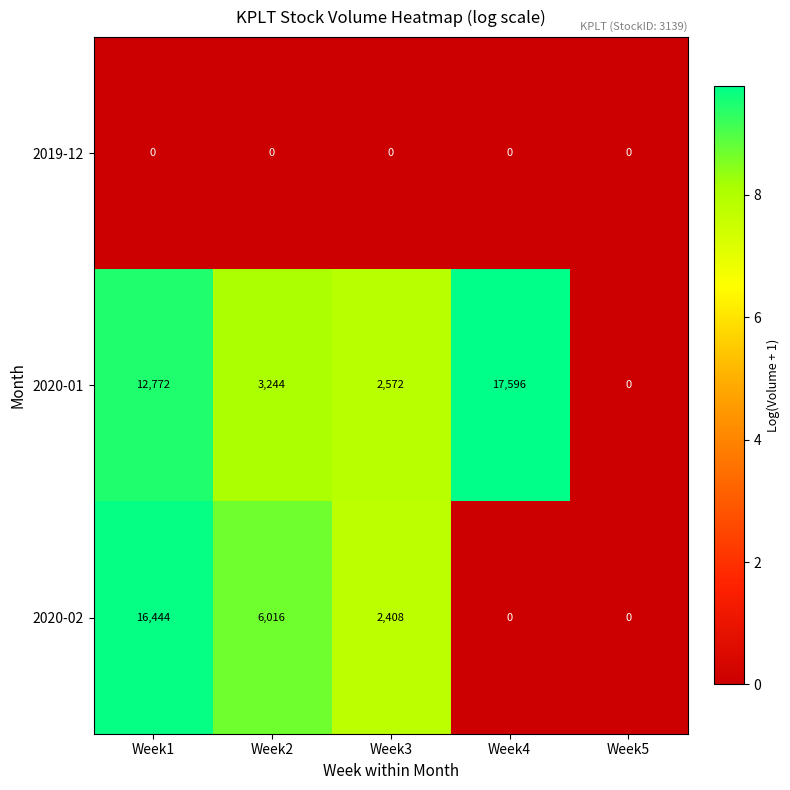

Reading left to right, list all the values displayed in this chart.

2019-12: Week1=0	Week2=0	Week3=0	Week4=0	Week5=0
2020-01: Week1=12772	Week2=3244	Week3=2572	Week4=17596	Week5=0
2020-02: Week1=16444	Week2=6016	Week3=2408	Week4=0	Week5=0